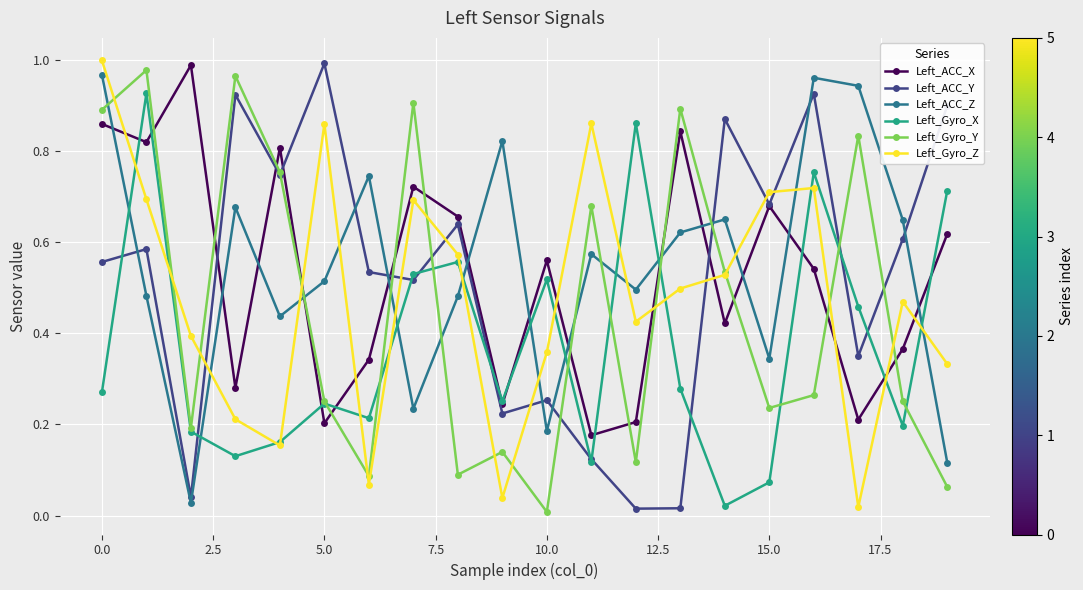

In Left_Gyro_Z, how many points are higher than both neighbors (excluding endpoints)?

5